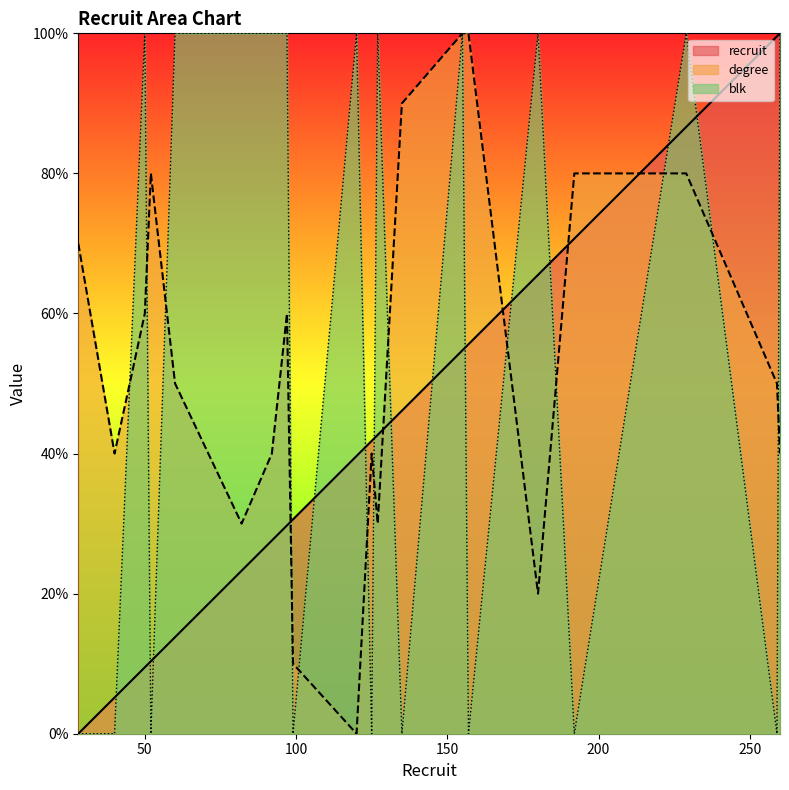

At which label does recruit first exceed 41?

125